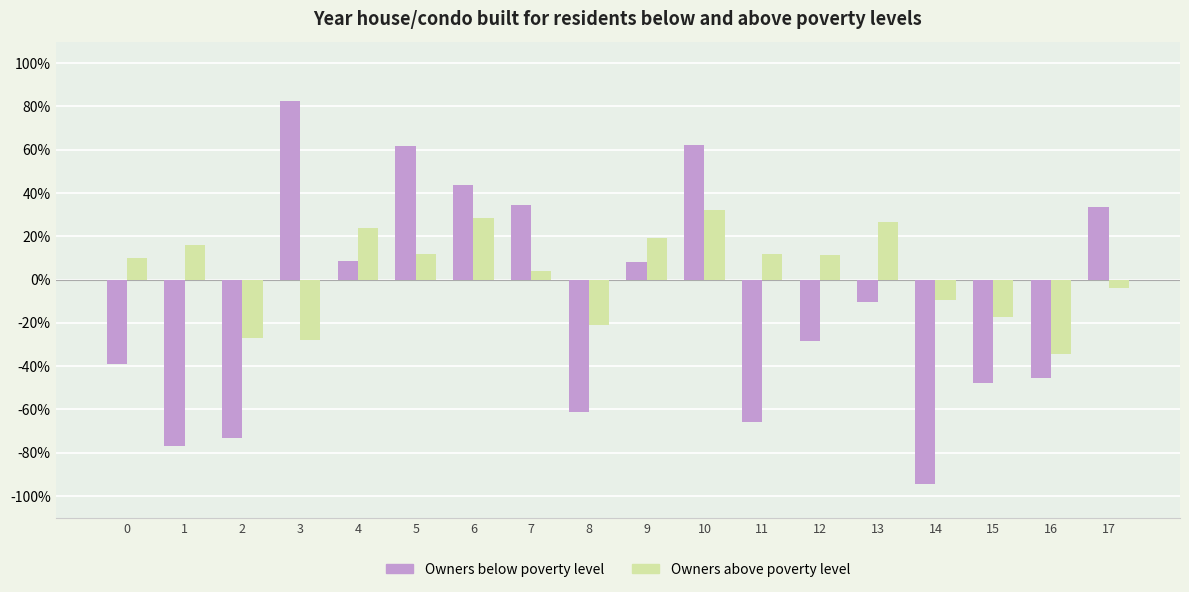

What is the value of the Owners above poverty level bar at the 14th from the left?

2657.9